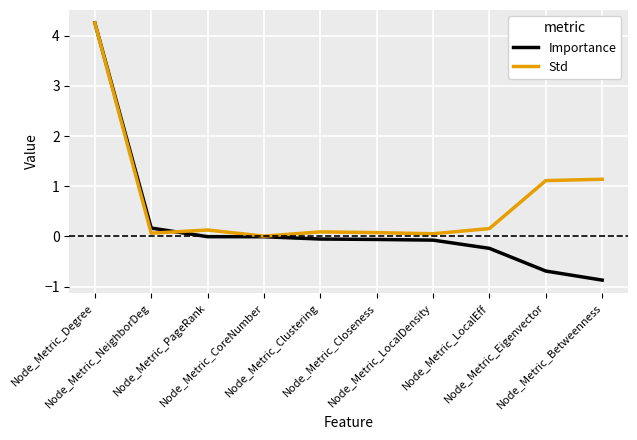

Which series has the largest range (max minus min)?

Importance